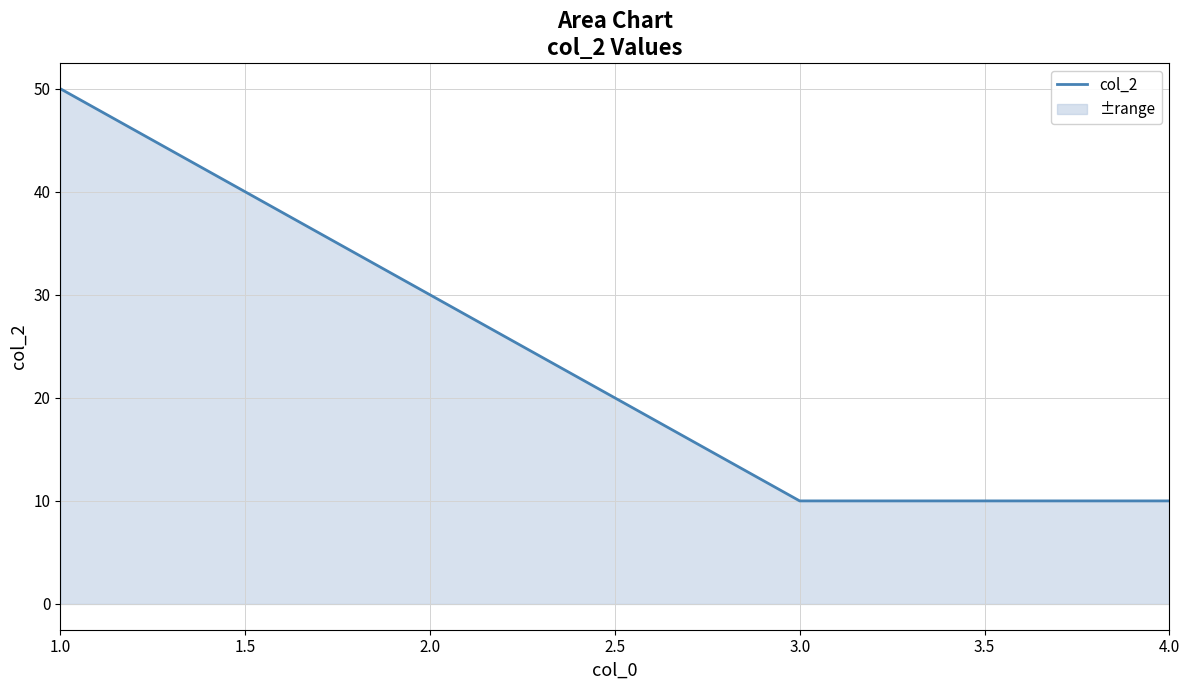

What is the change in value from 2.0 to 4.0?

-20